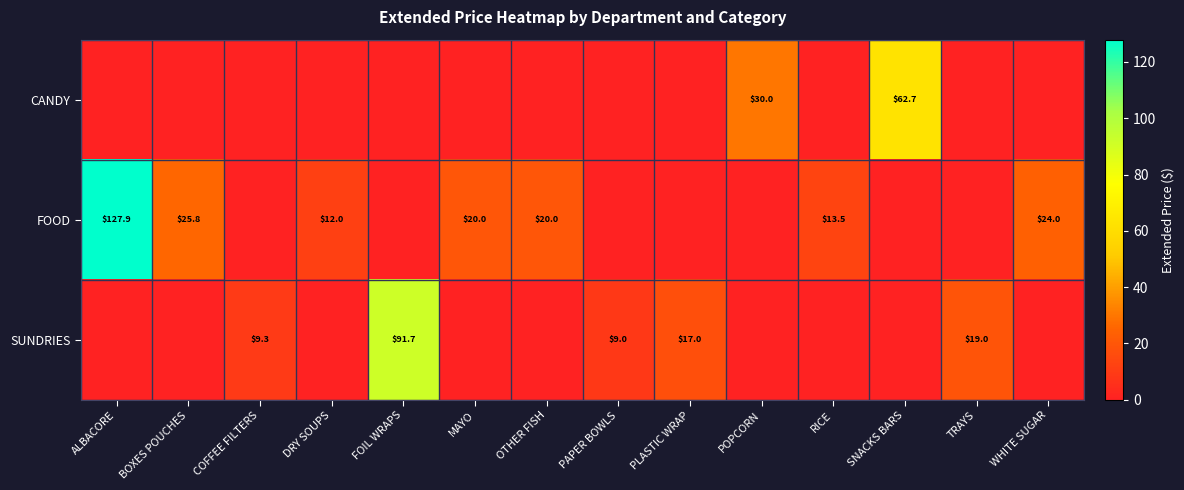

Between PLASTIC WRAP and RICE, which is larger?

PLASTIC WRAP